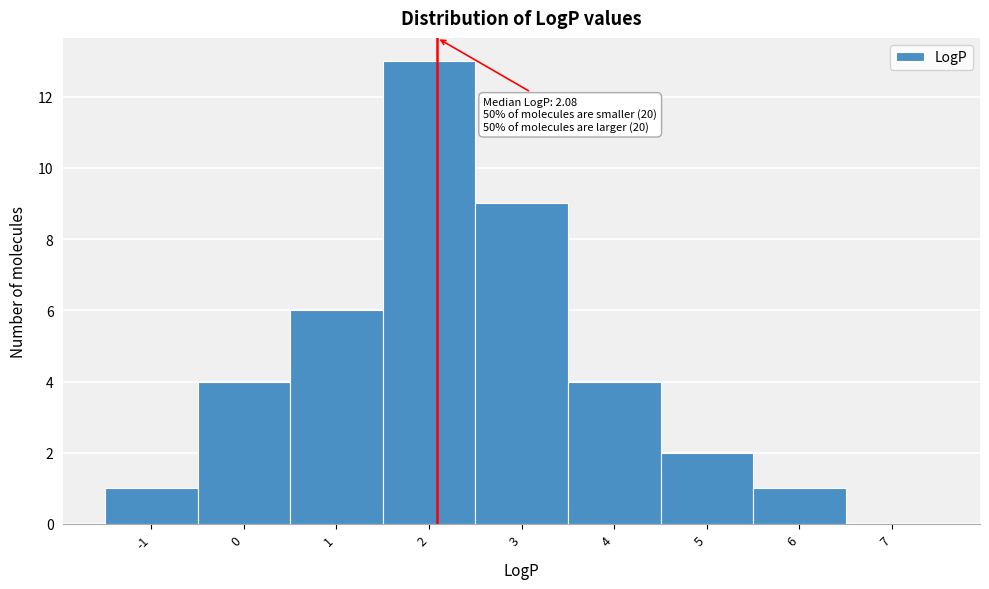

Over which range of the x-axis is the bar tallest?

1.5 to 2.5